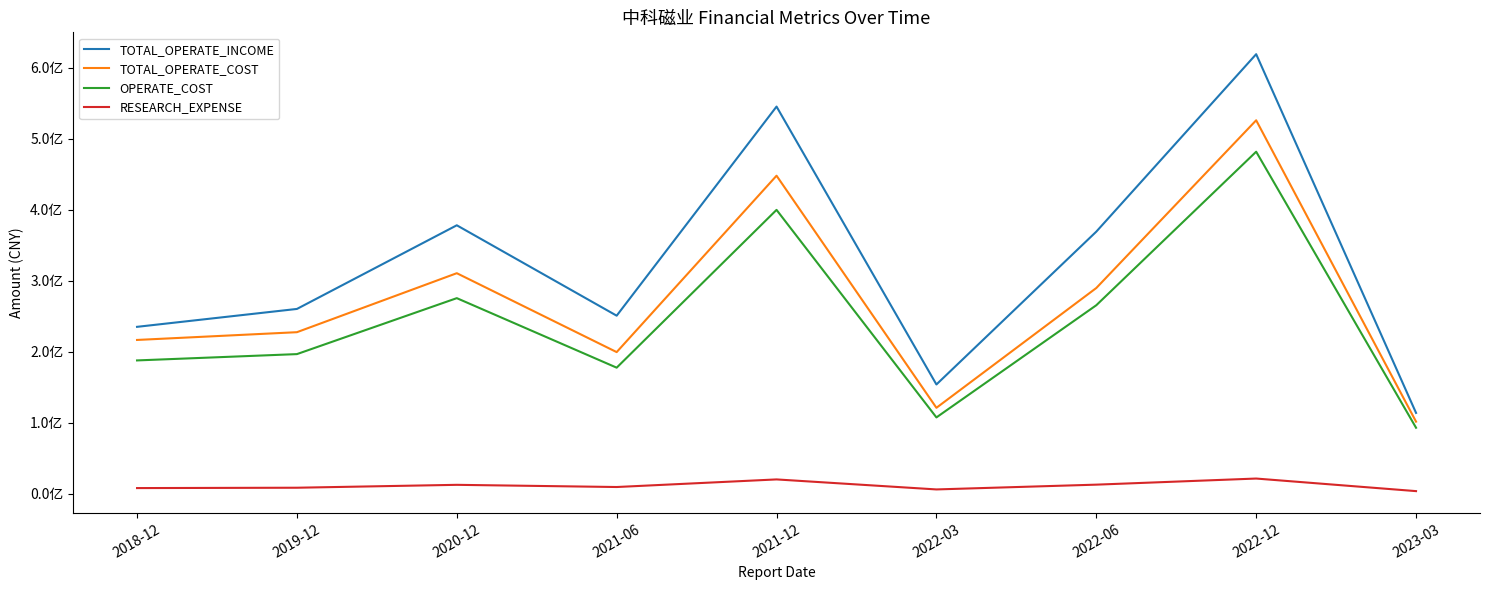

Does the chart have visible grid lines?

No